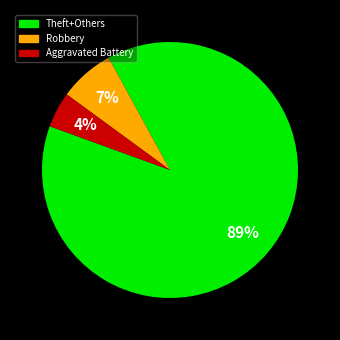

How many segments does this pie chart have?

3